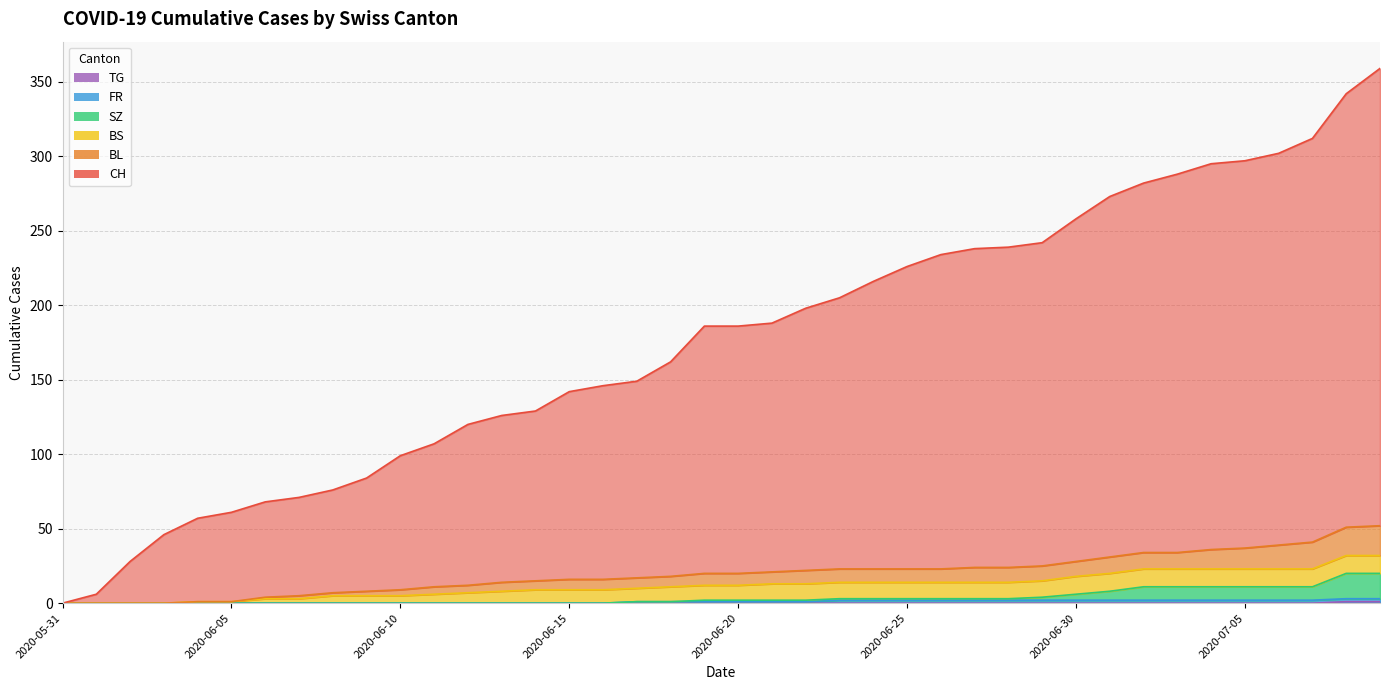

Which label corresponds to the largest value in the chart?

2020-07-09